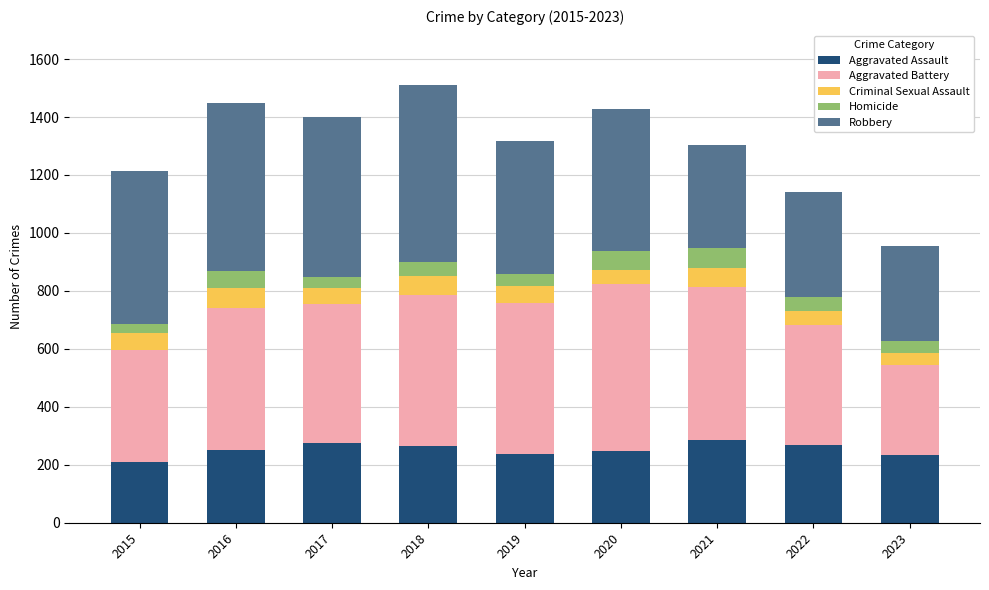

True or false: Aggravated Assault has a value of 249 at 2020.

True